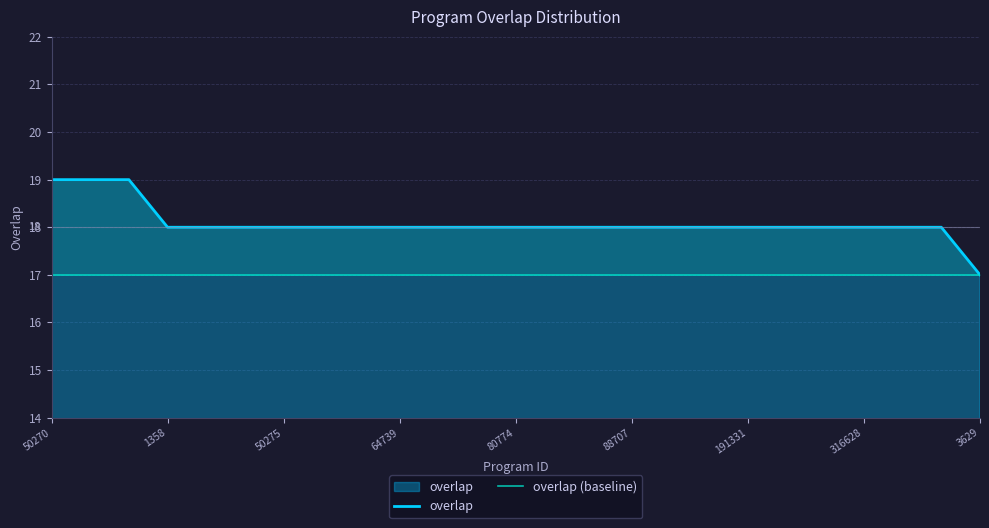

At how many categories does at least one series exceed 17?

24